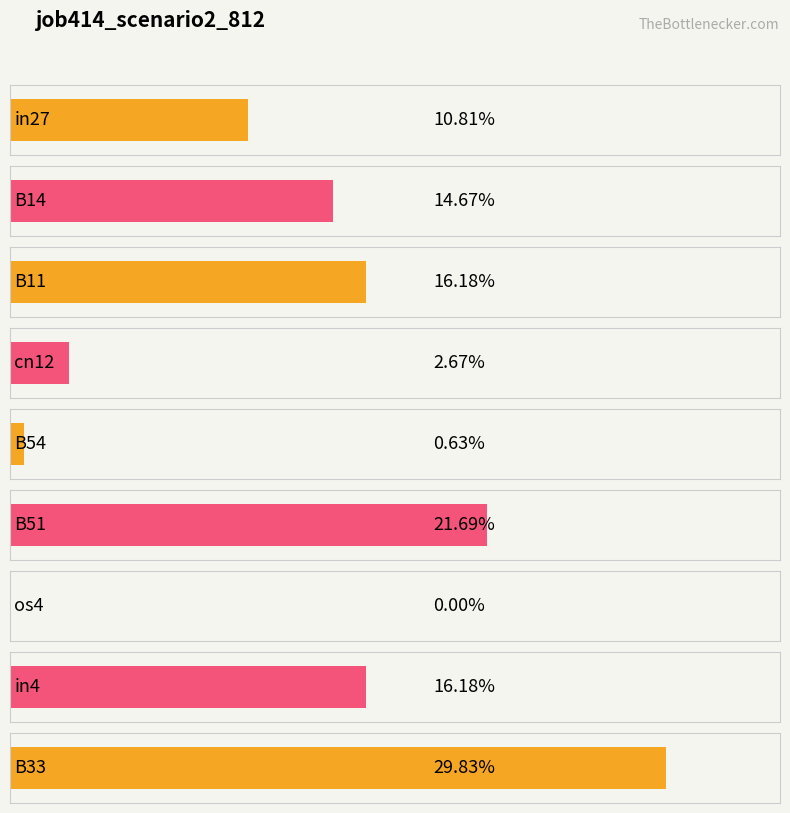

Does the chart contain stacked bars?

No